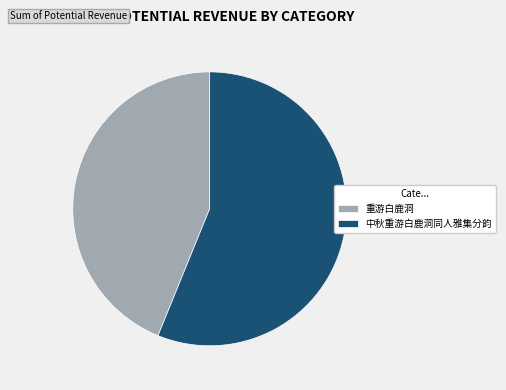

What is the majority slice?

中秋重游白鹿洞同人雅集分韵